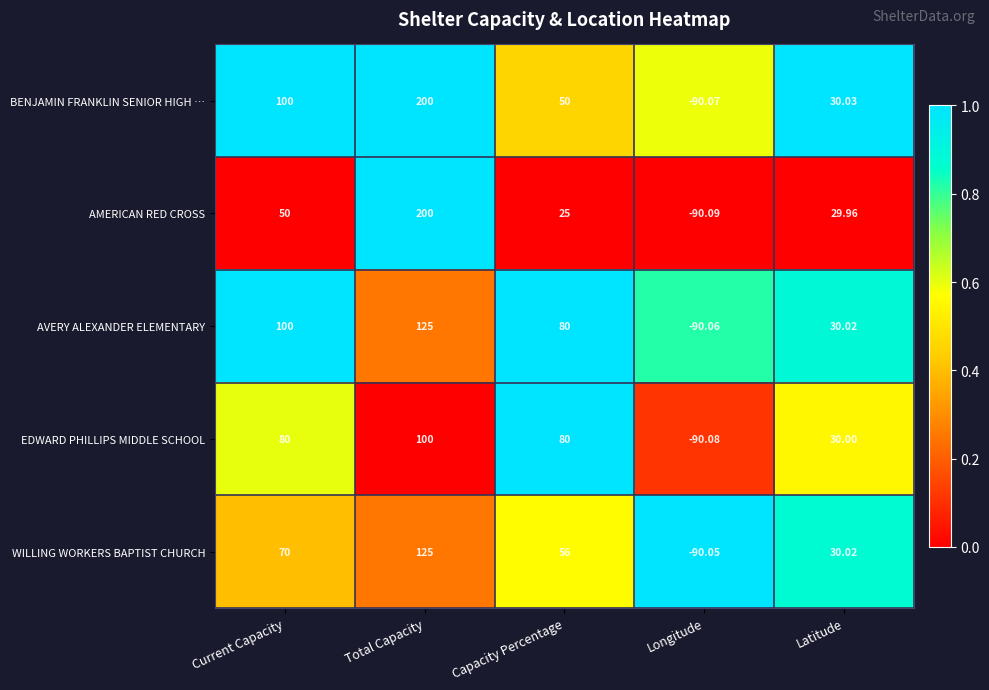

List the labels in order of AMERICAN RED CROSS value, smallest first.

Longitude, Capacity Percentage, Latitude, Current Capacity, Total Capacity